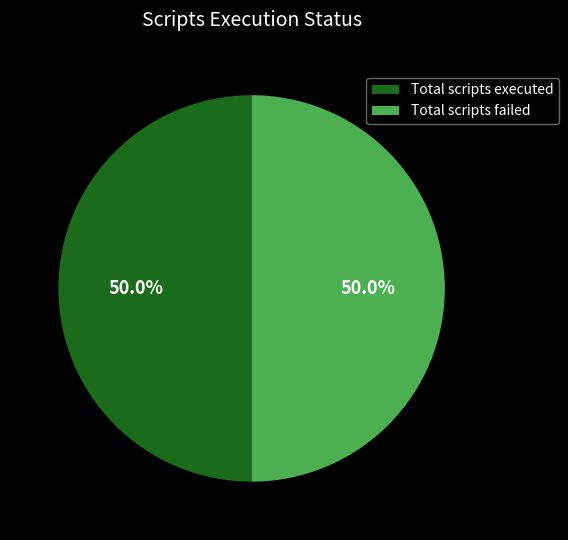

What is the total percentage of Total scripts executed and Total scripts failed?

100.0%